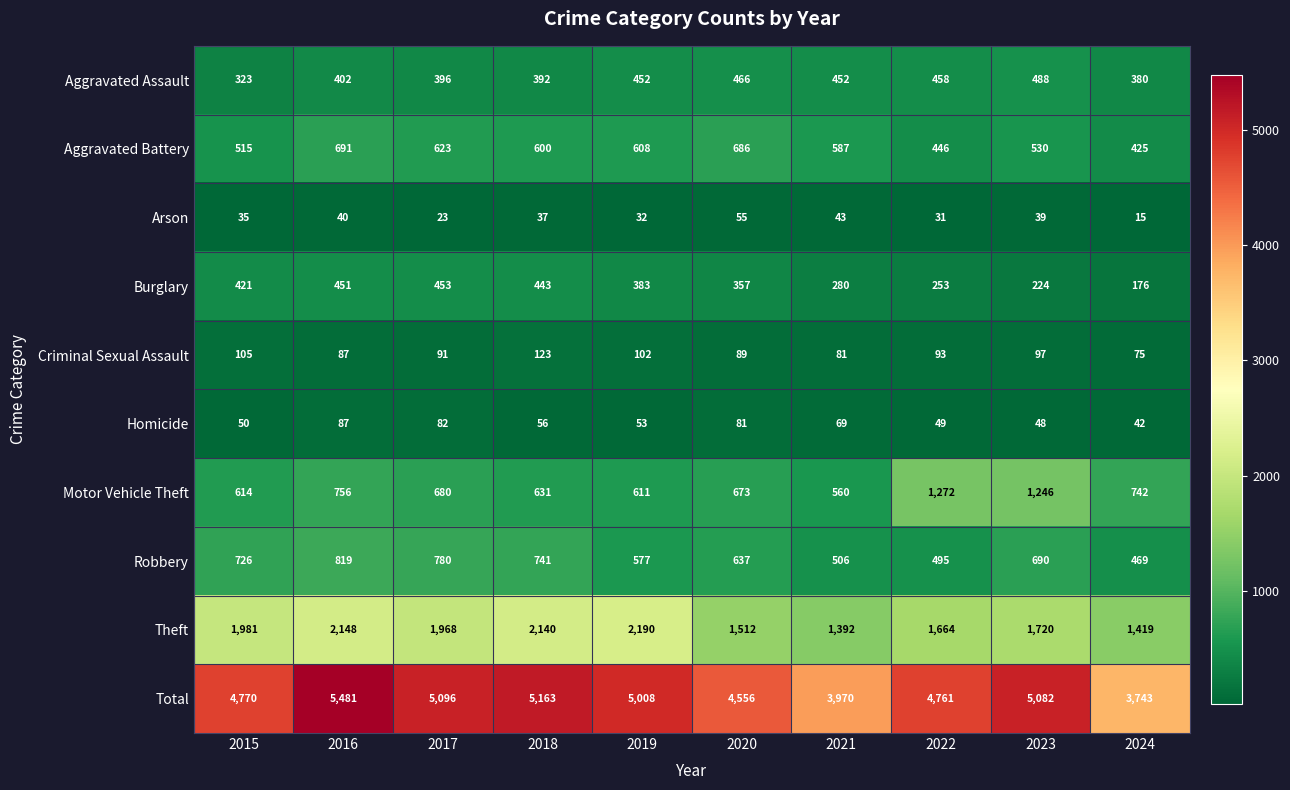

True or false: Total has a value of 5096 at 2017.

True